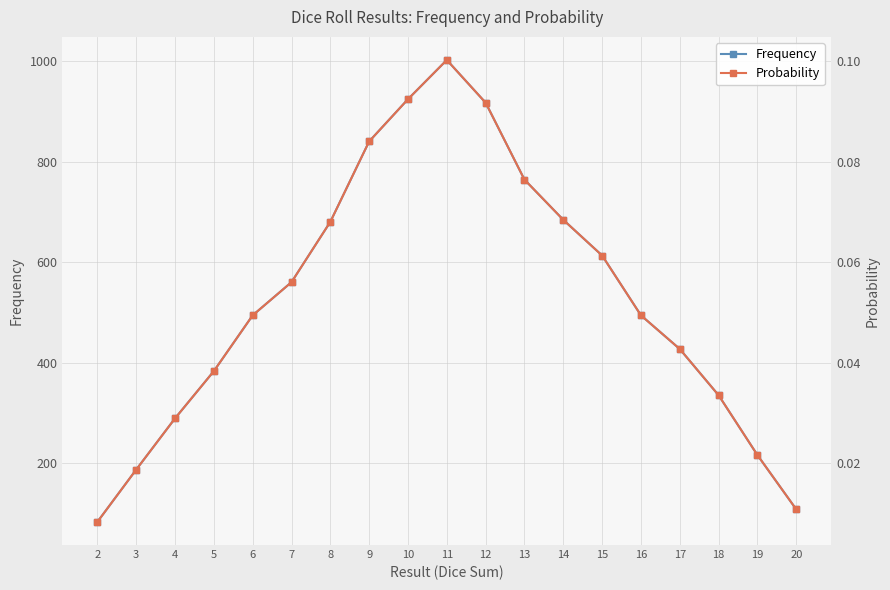

What are all the series names shown in the legend?

Frequency, Probability